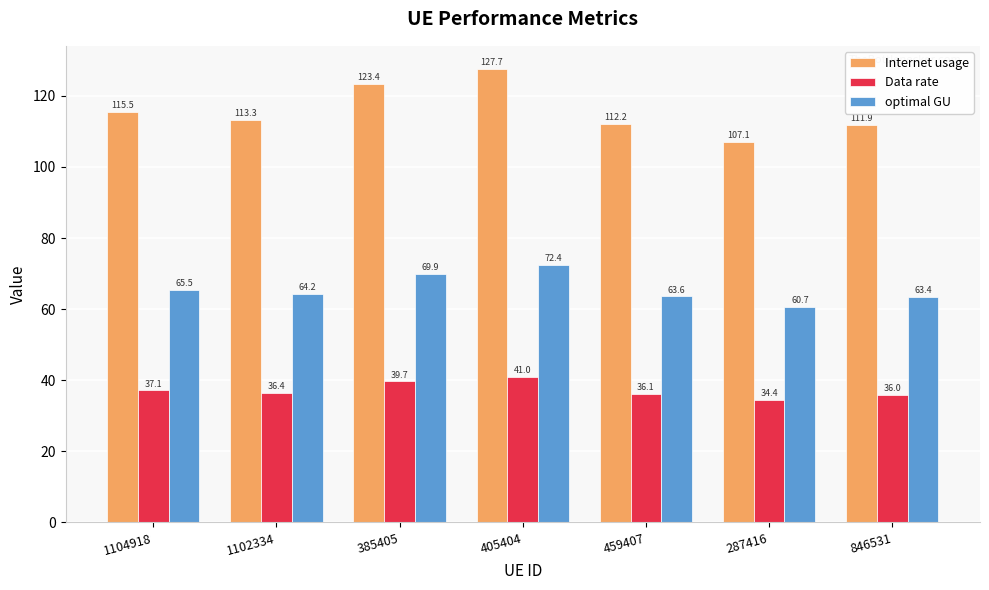

What is the total value across all series at 1102334?

213.9